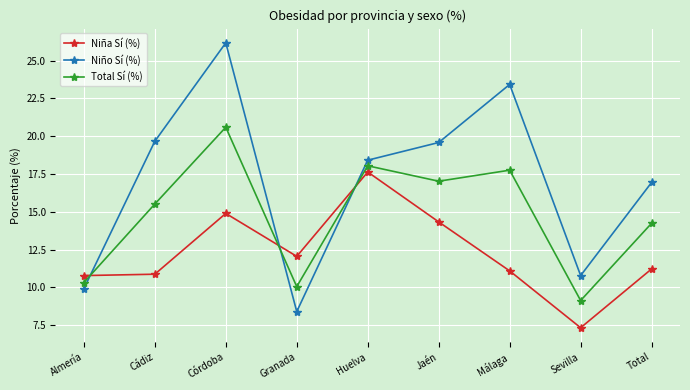

What is the value of the Total Sí (%) point at the 5th from the left?

18.0